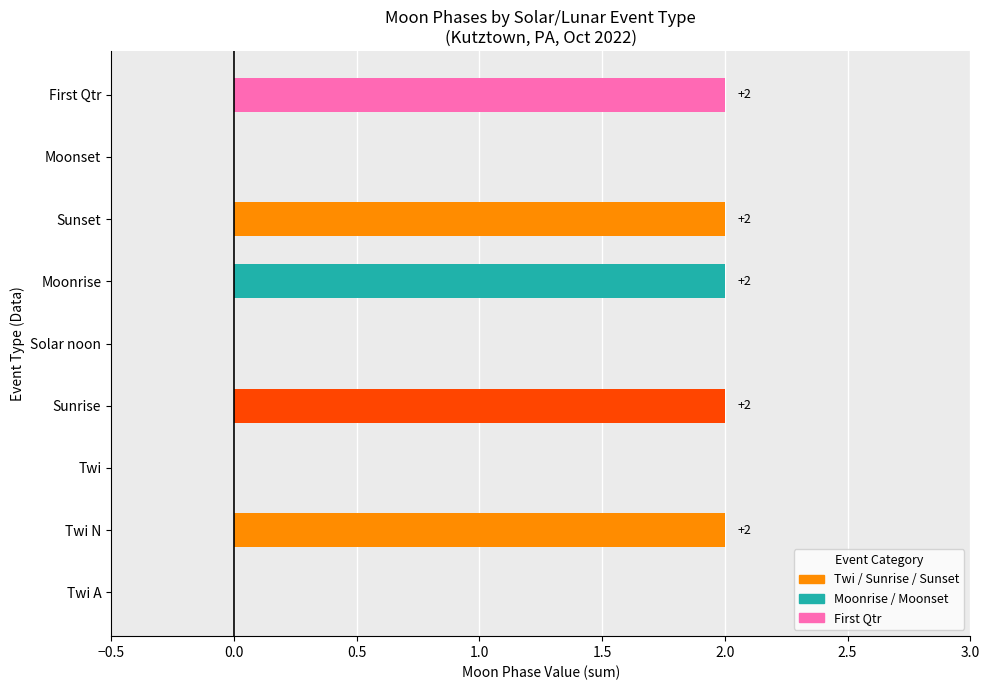

Reading bottom to top, transcribe all the data shown in this chart.

Twi A=0	Twi N=2	Twi=0	Sunrise=2	Solar noon=0	Moonrise=2	Sunset=2	Moonset=0	First Qtr=2